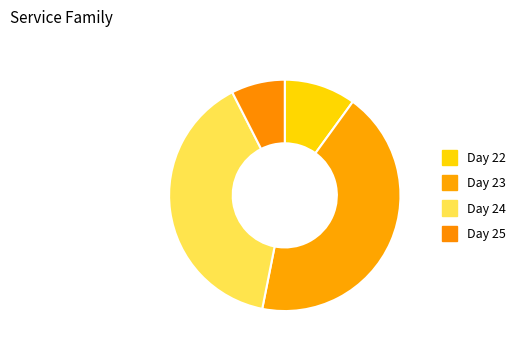

Count the number of slices in the pie.

4